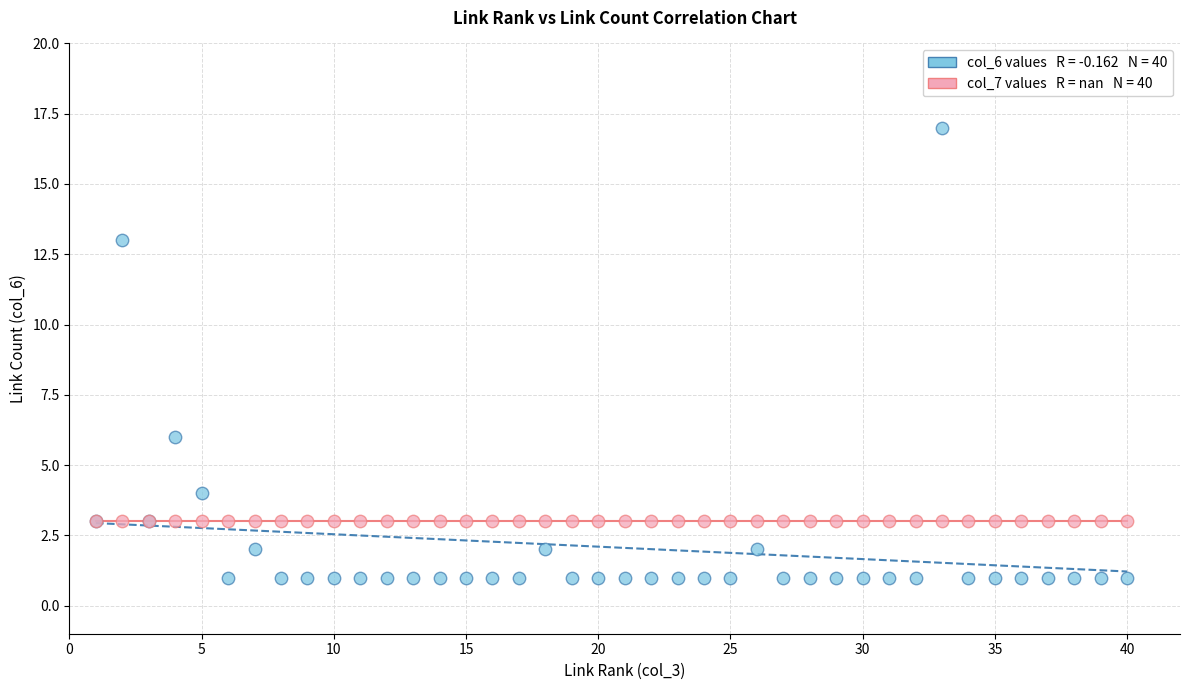

Across all series, what Y value is closest to 9?

6